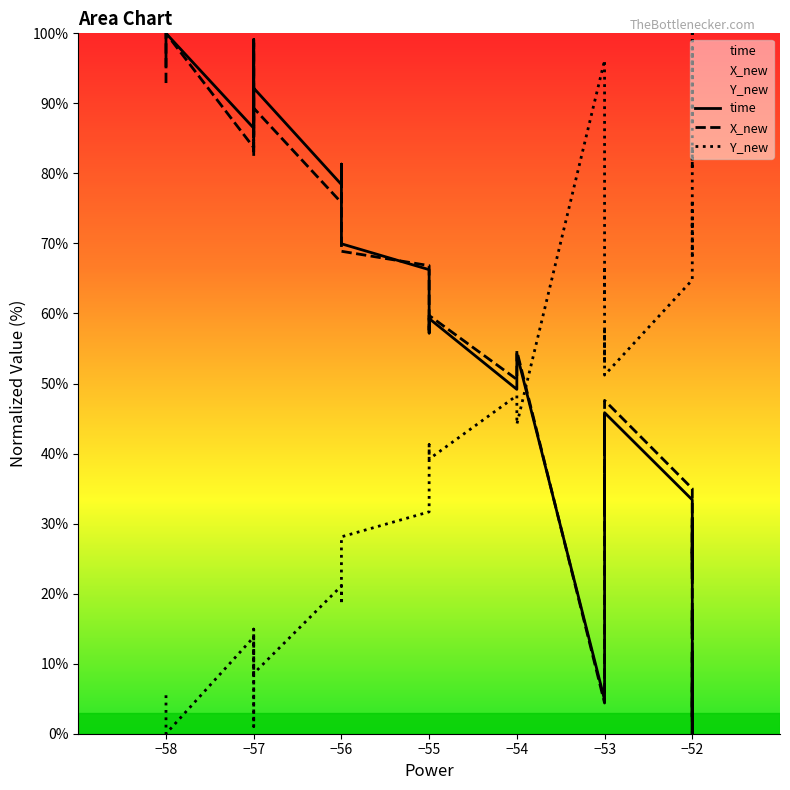

In time, how many points are higher than both neighbors (excluding endpoints)?

13